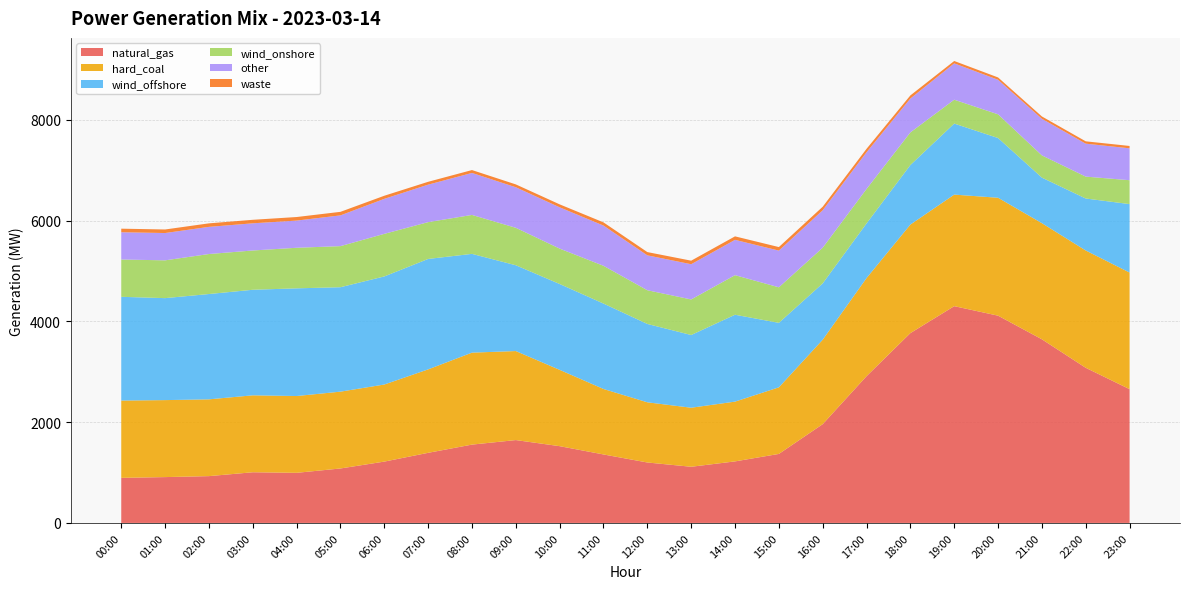

Reading left to right, extract all data points from this chart.

natural_gas: 895.0	910.2	929.5	1006.2	995.0	1081.5	1218.0	1392.2	1555.2	1645.2	1524.2	1359.8	1200.2	1115.2	1222.0	1370.2	1961.2	2913.8	3769.0	4304.0	4115.0	3646.0	3080.0	2656.0
hard_coal: 1535.0	1528.5	1524.5	1527.5	1524.8	1525.2	1530.2	1656.5	1826.0	1767.5	1515.2	1300.0	1195.0	1172.2	1186.8	1322.0	1676.8	1948.0	2155.2	2214.8	2341.2	2305.8	2329.0	2315.2
wind_offshore: 2059.5	2024.5	2090.8	2095.5	2138.0	2073.2	2145.8	2192.5	1960.8	1703.2	1704.2	1695.8	1555.5	1443.5	1724.8	1280.2	1117.8	1084.5	1181.8	1410.2	1185.8	904.0	1032.2	1359.0
wind_onshore: 740.8	750.5	794.2	780.0	805.5	815.8	845.5	731.0	773.2	743.8	703.0	750.0	669.5	706.2	786.0	706.0	709.0	684.5	647.8	473.8	470.8	441.5	434.8	474.2
other: 541.2	542.0	539.2	539.5	539.5	610.5	695.0	744.0	833.5	804.8	819.8	798.2	692.8	699.2	701.2	728.2	743.0	728.5	672.8	721.5	685.8	726.8	654.0	633.0
waste: 70.8	70.5	69.8	69.8	70.8	70.2	61.5	56.8	57.2	56.8	58.5	63.5	64.5	70.5	69.0	70.2	70.0	68.5	61.8	47.2	46.5	46.2	46.5	47.0